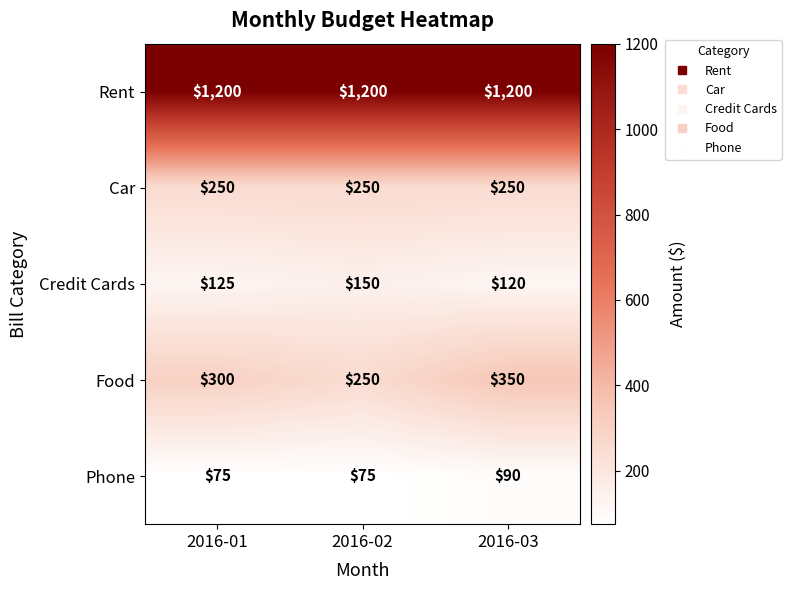

What is the total value across all series at 2016-01?

1950